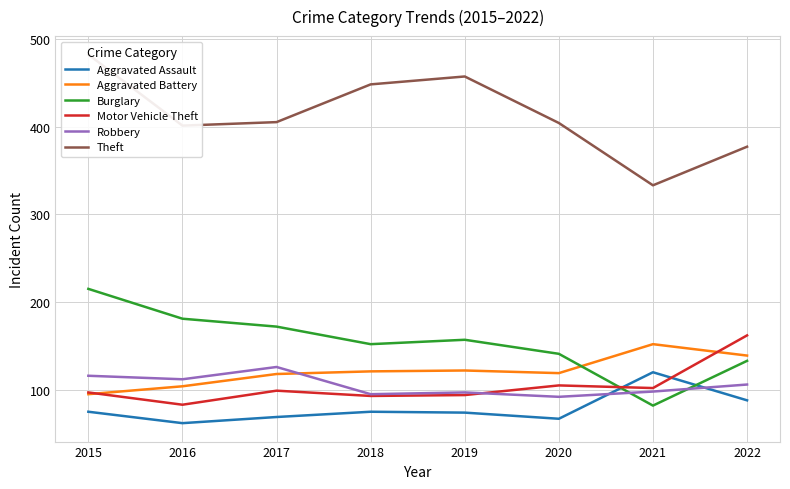

In Robbery, how many points are higher than both neighbors (excluding endpoints)?

2